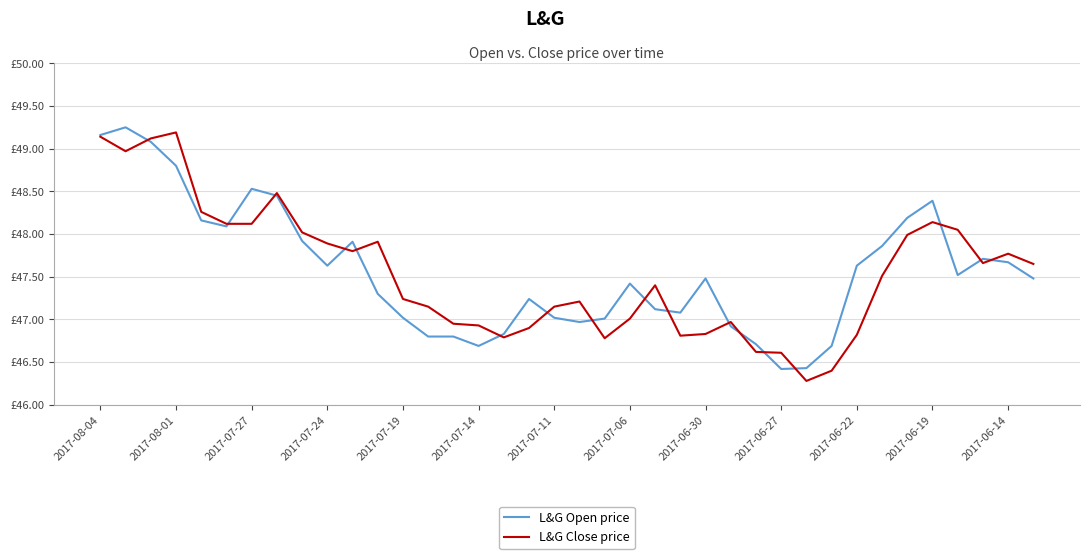

Is this an area chart (filled region under the line)?

No